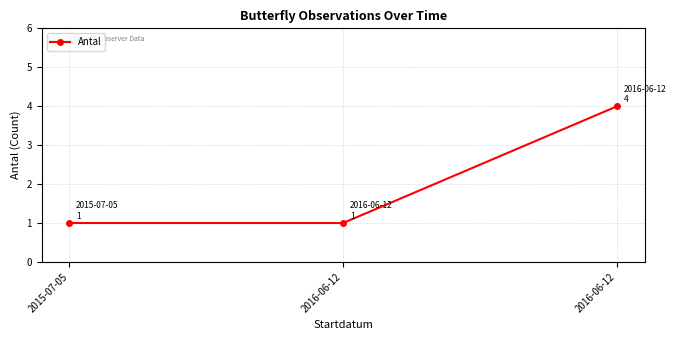

What is the value of the 1st point from the left?

1